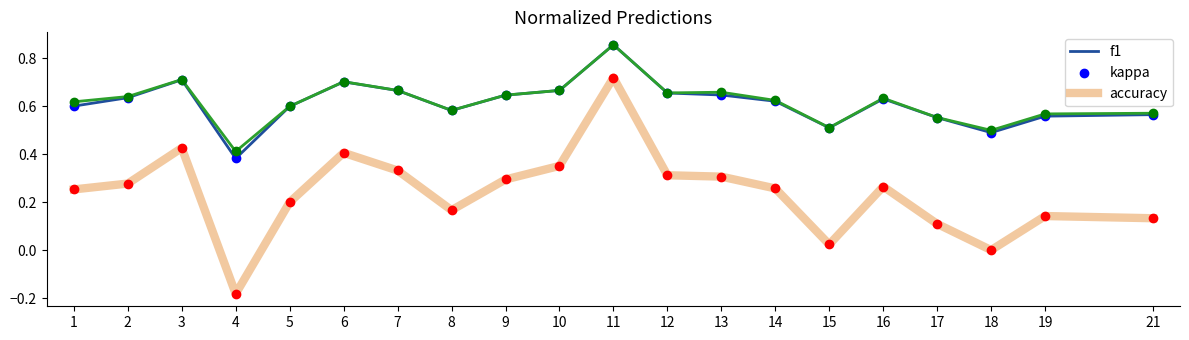

At which category is the sum across all series the highest?

11